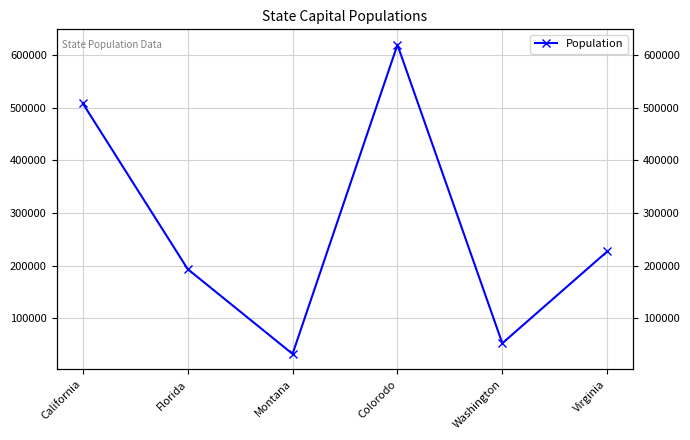

Reading left to right, transcribe all the data shown in this chart.

508529	193551	32315	619968	52555	227032